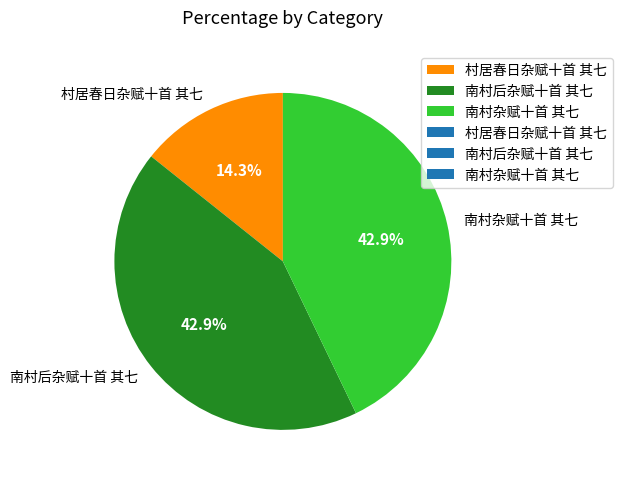

Does 南村后杂赋十首 其七 account for over 50% of the chart?

No